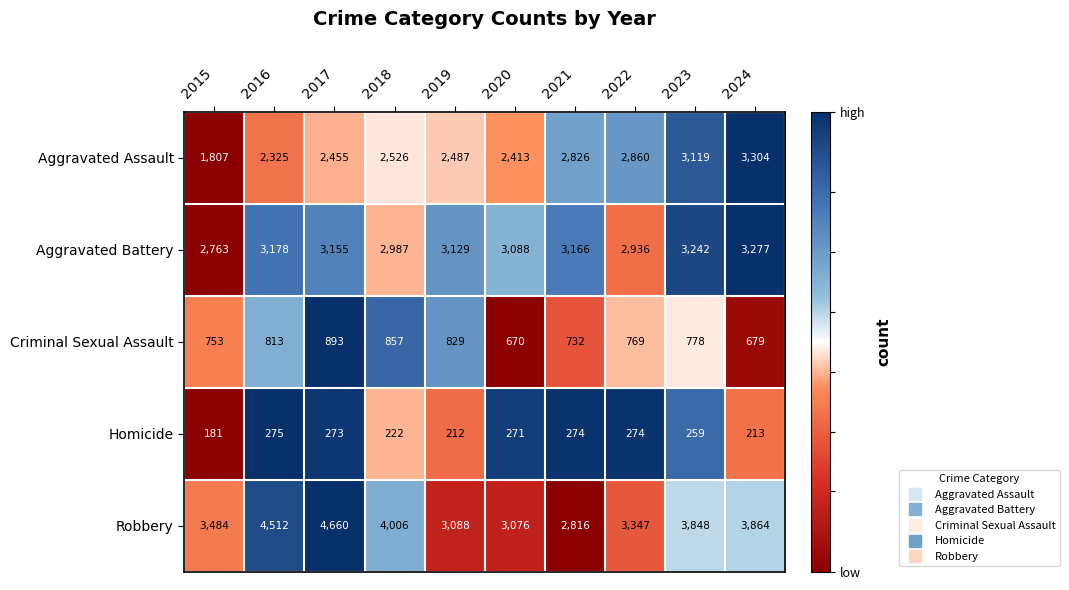

What is the difference between the maximum and second lowest values in the Criminal Sexual Assault series?

214